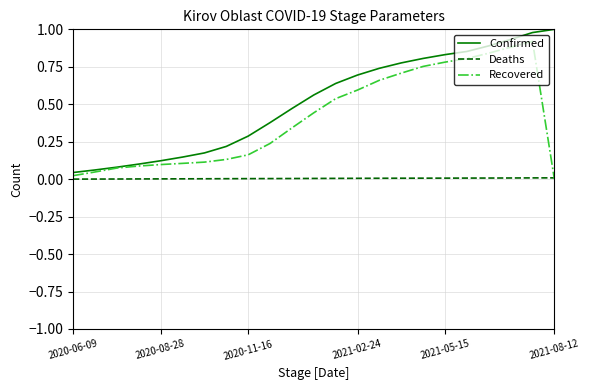

Which series has the largest range (max minus min)?

Confirmed